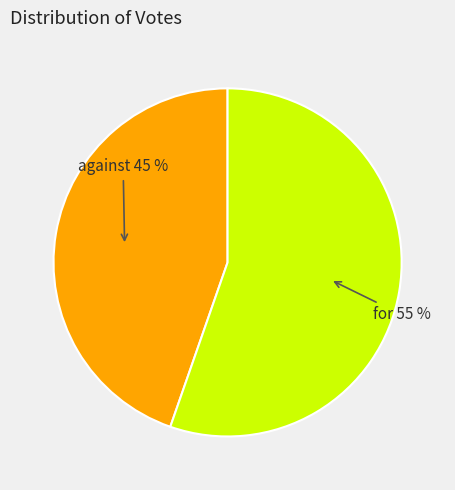

To the nearest percent, what is the average slice percentage?

50%